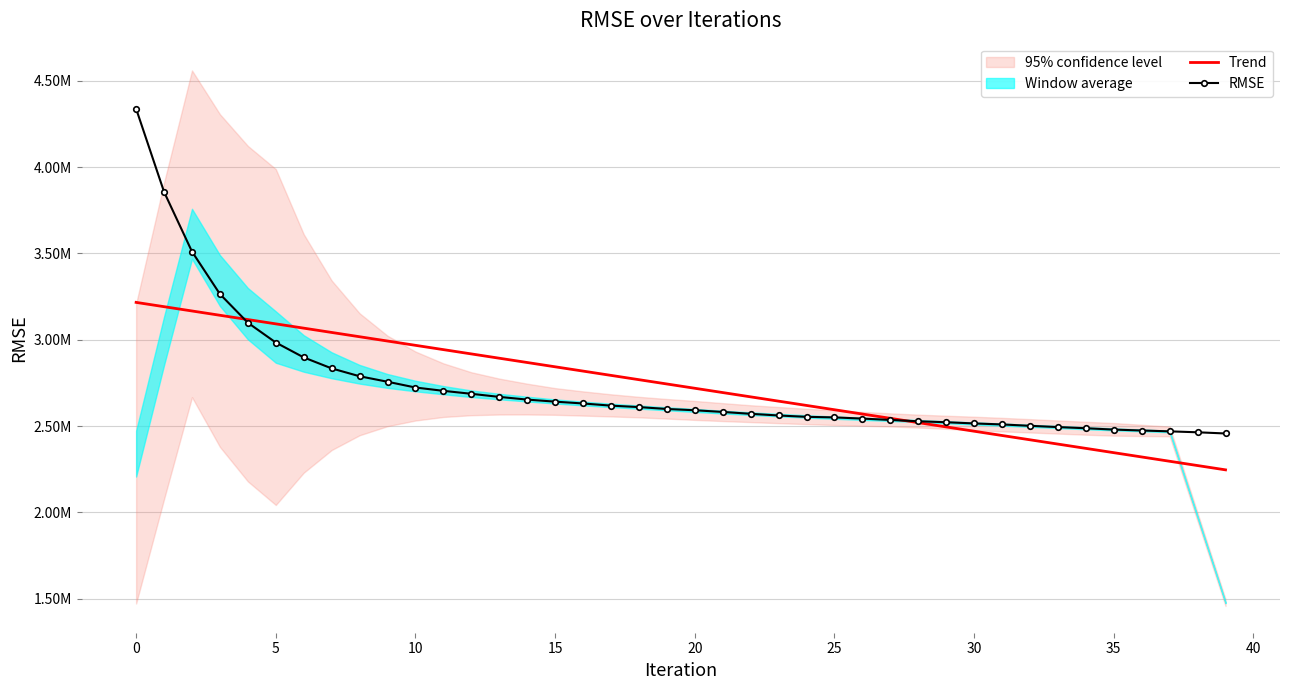

What is the smallest value displayed?

2246679.6